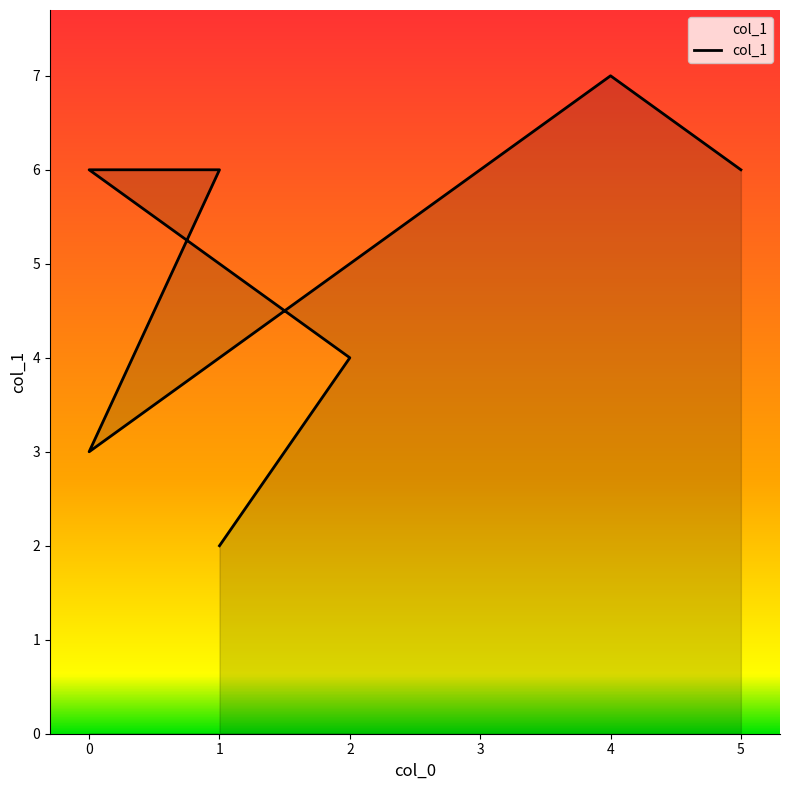

How many points are lower than both their immediate neighbors (excluding endpoints)?

1